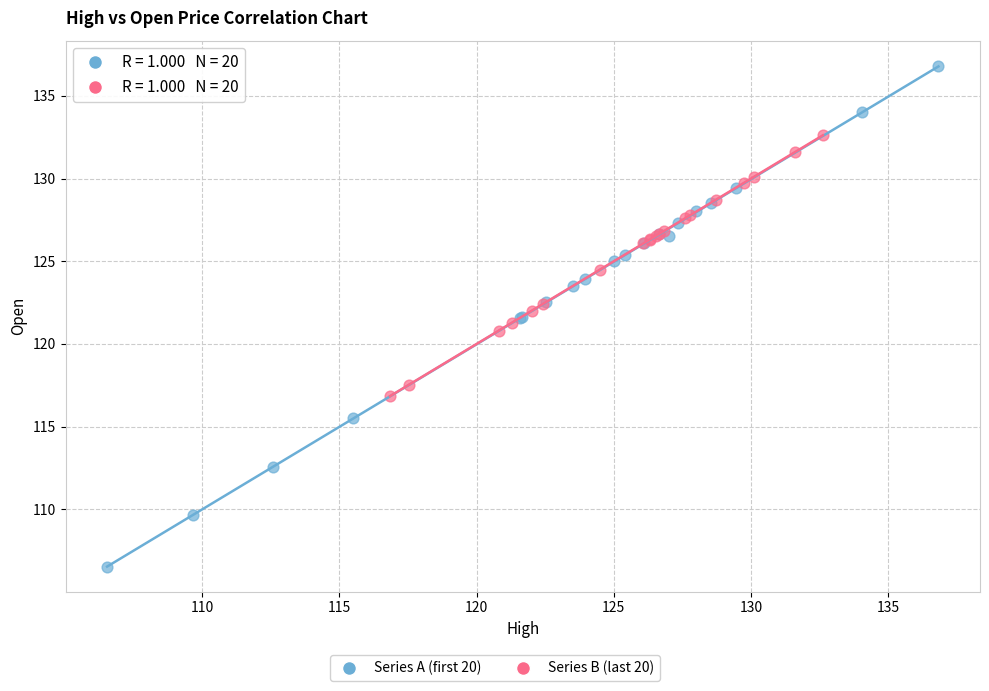

Which series contains the highest Y value?

Series A (first 20)